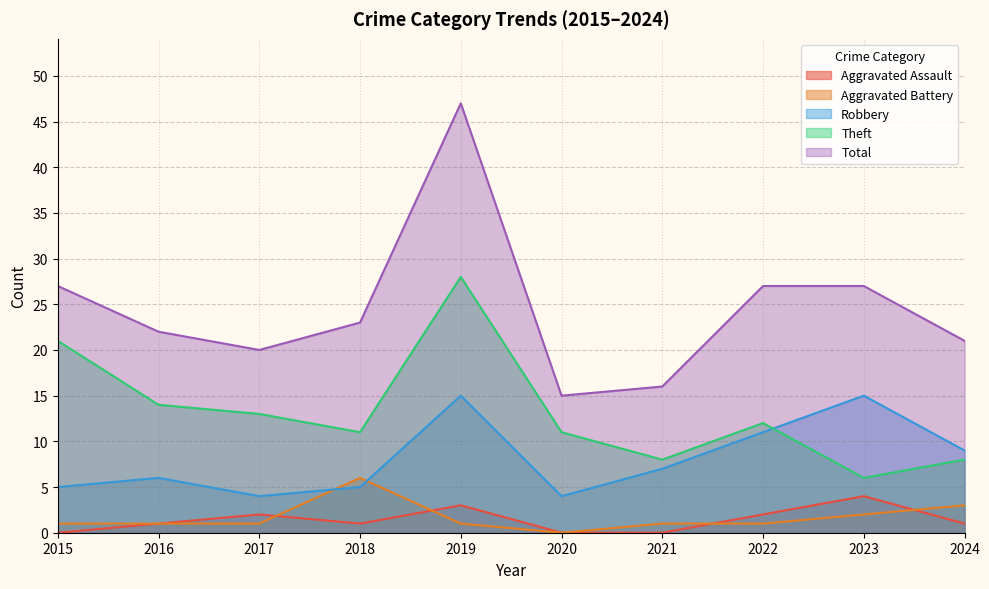

Rank the categories by Aggravated Assault value from highest to lowest.

2023, 2019, 2017, 2022, 2016, 2018, 2024, 2015, 2020, 2021